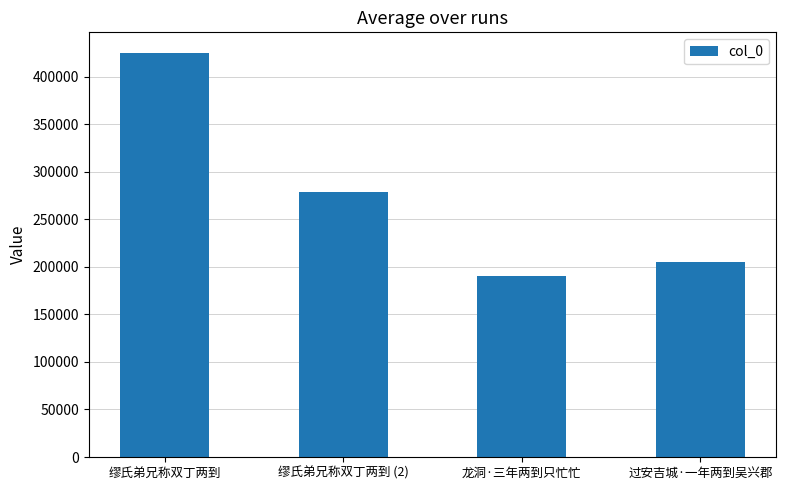

Is it true that the value at 过安吉城·一年两到吴兴郡 is 205333?

True